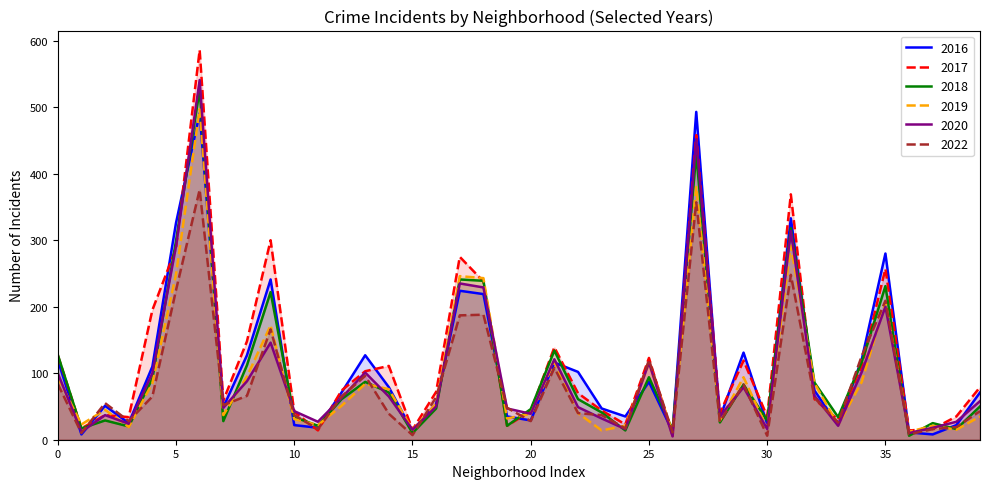

Which series ends up on top after the final intersection of 2020 and 2017?

2017